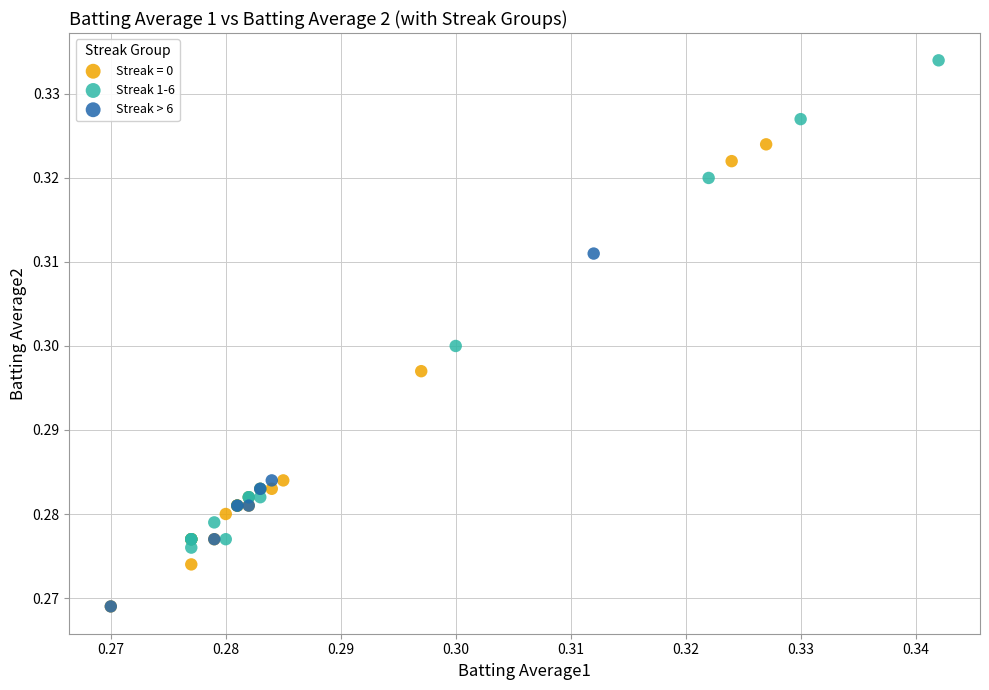

What are all the series names shown in the legend?

Streak = 0, Streak 1-6, Streak > 6